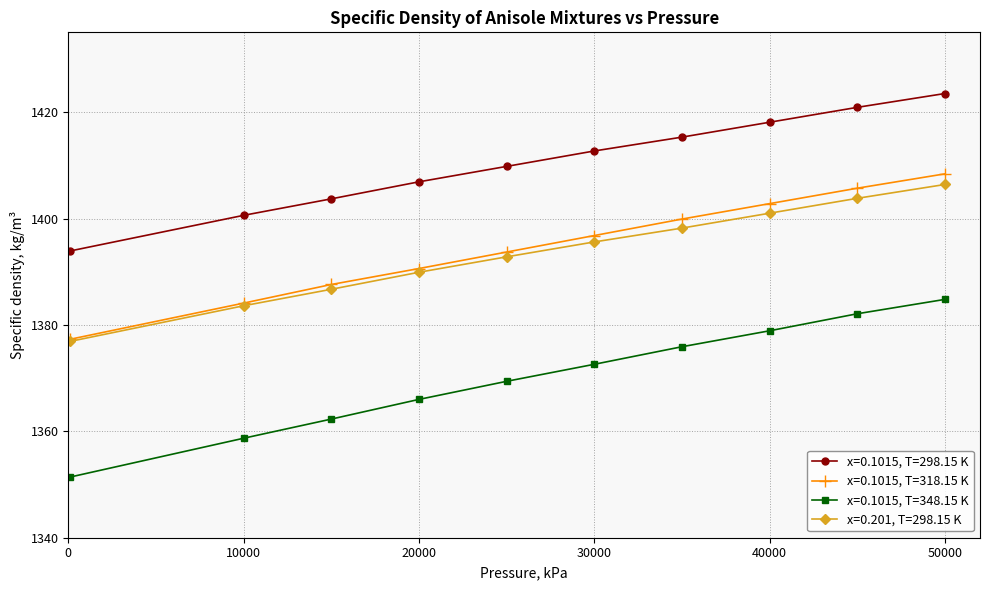

True or false: x=0.1015, T=298.15 K and x=0.1015, T=348.15 K intersect in this chart.

False